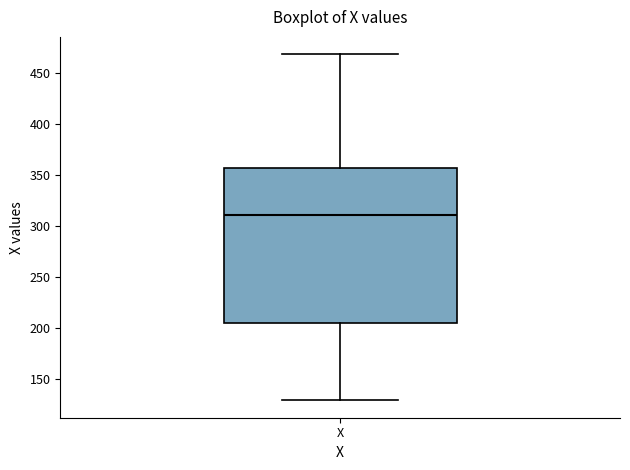

Transcribe this box plot: give where the median line is, the range the box spans, and where the two whiskers end, as read against the y-axis. The values are not printed on the chart, so give them approximately, as read against the axis.

median 310, box 205 to 355, whiskers 130 to 470